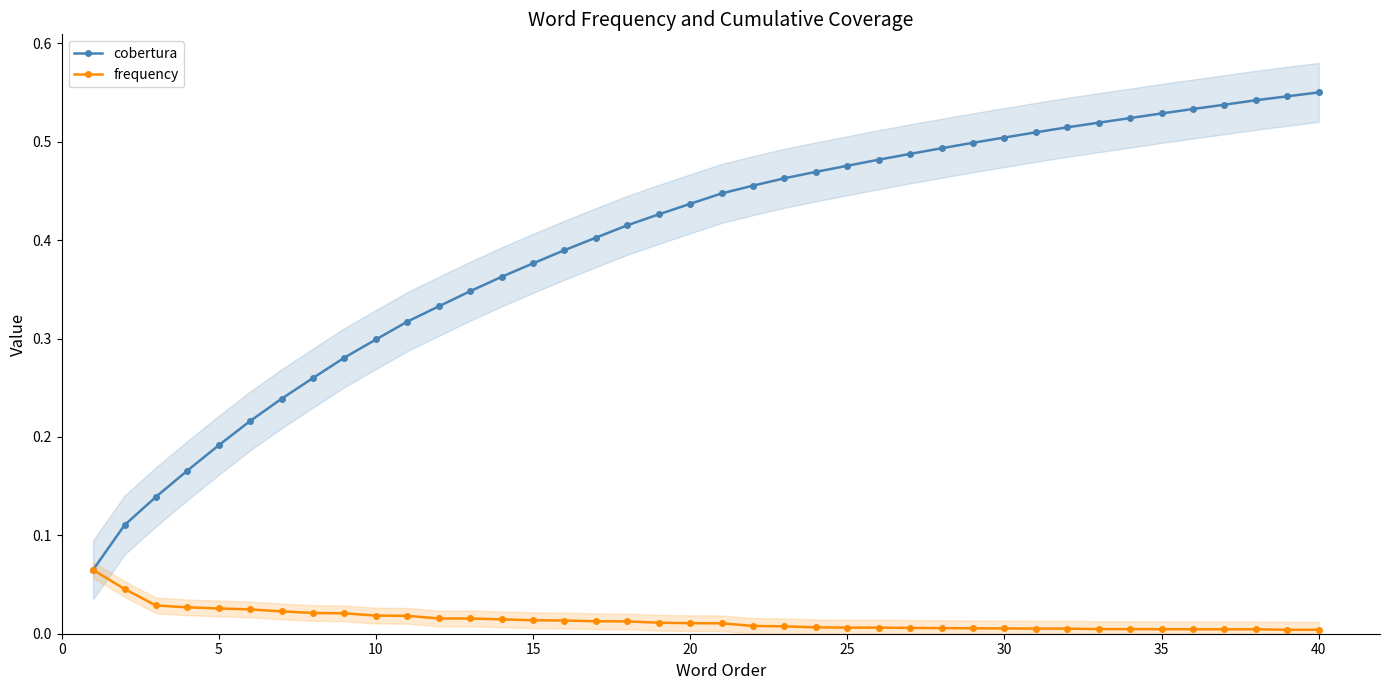

Reading left to right, extract all data points from this chart.

cobertura: 0.1	0.1	0.1	0.2	0.2	0.2	0.2	0.3	0.3	0.3	0.3	0.3	0.3	0.4	0.4	0.4	0.4	0.4	0.4	0.4	0.4	0.5	0.5	0.5	0.5	0.5	0.5	0.5	0.5	0.5	0.5	0.5	0.5	0.5	0.5	0.5	0.5	0.5	0.5	0.6
frequency: 0.1	0.0	0.0	0.0	0.0	0.0	0.0	0.0	0.0	0.0	0.0	0.0	0.0	0.0	0.0	0.0	0.0	0.0	0.0	0.0	0.0	0.0	0.0	0.0	0.0	0.0	0.0	0.0	0.0	0.0	0.0	0.0	0.0	0.0	0.0	0.0	0.0	0.0	0.0	0.0